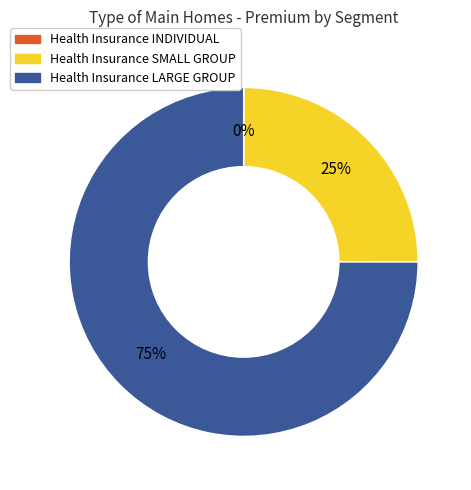

What is the majority slice?

Health Insurance LARGE GROUP